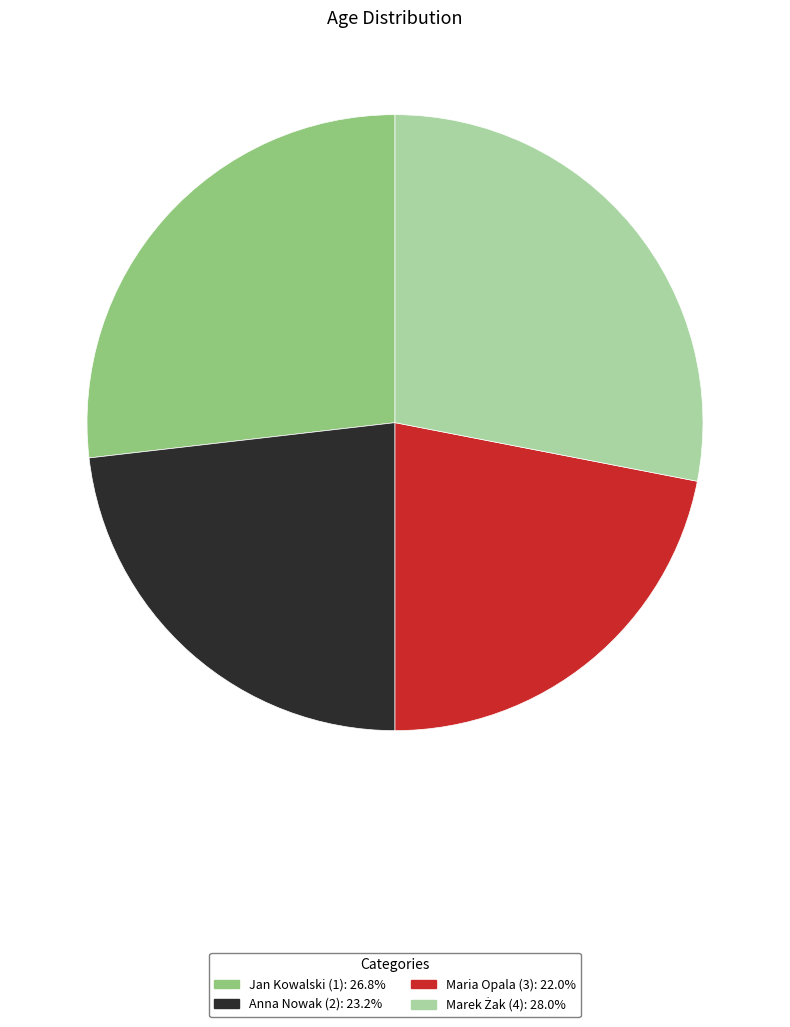

How many slices are in this pie chart?

4